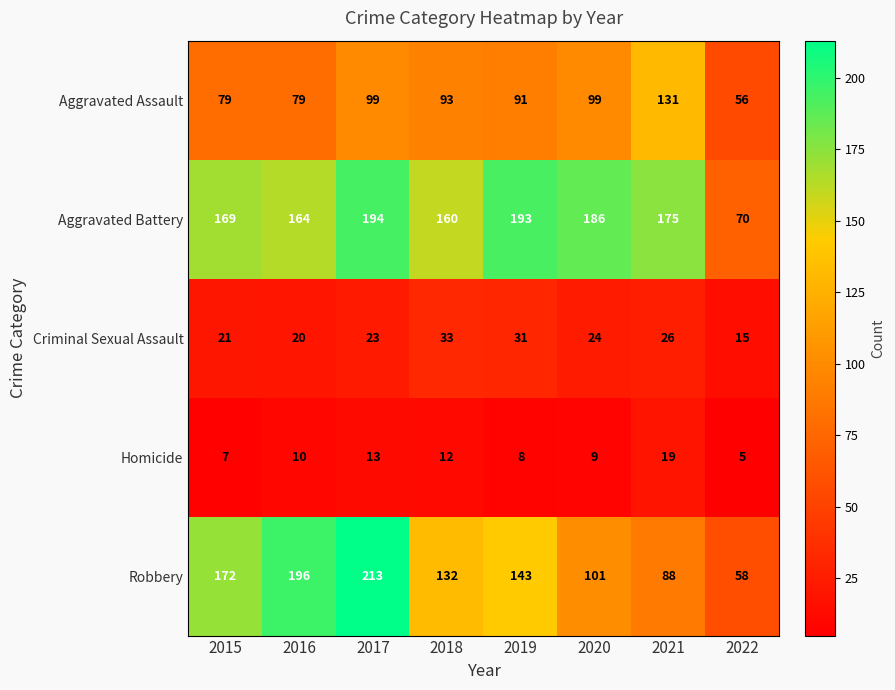

What is the sum of all Aggravated Assault values?

727